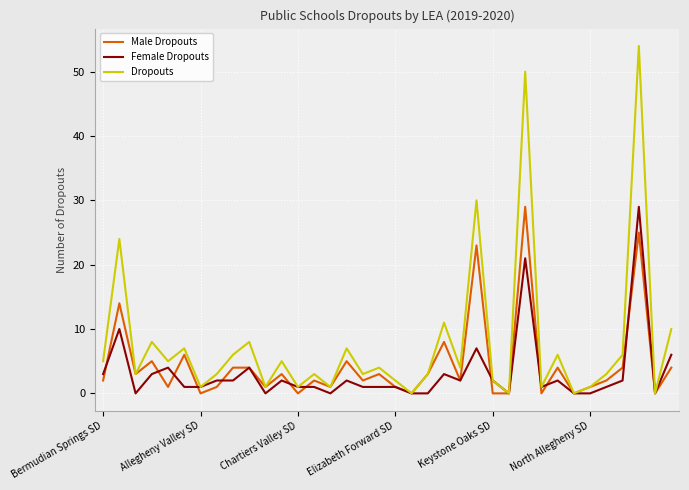

Which series has the largest total across all categories?

Dropouts